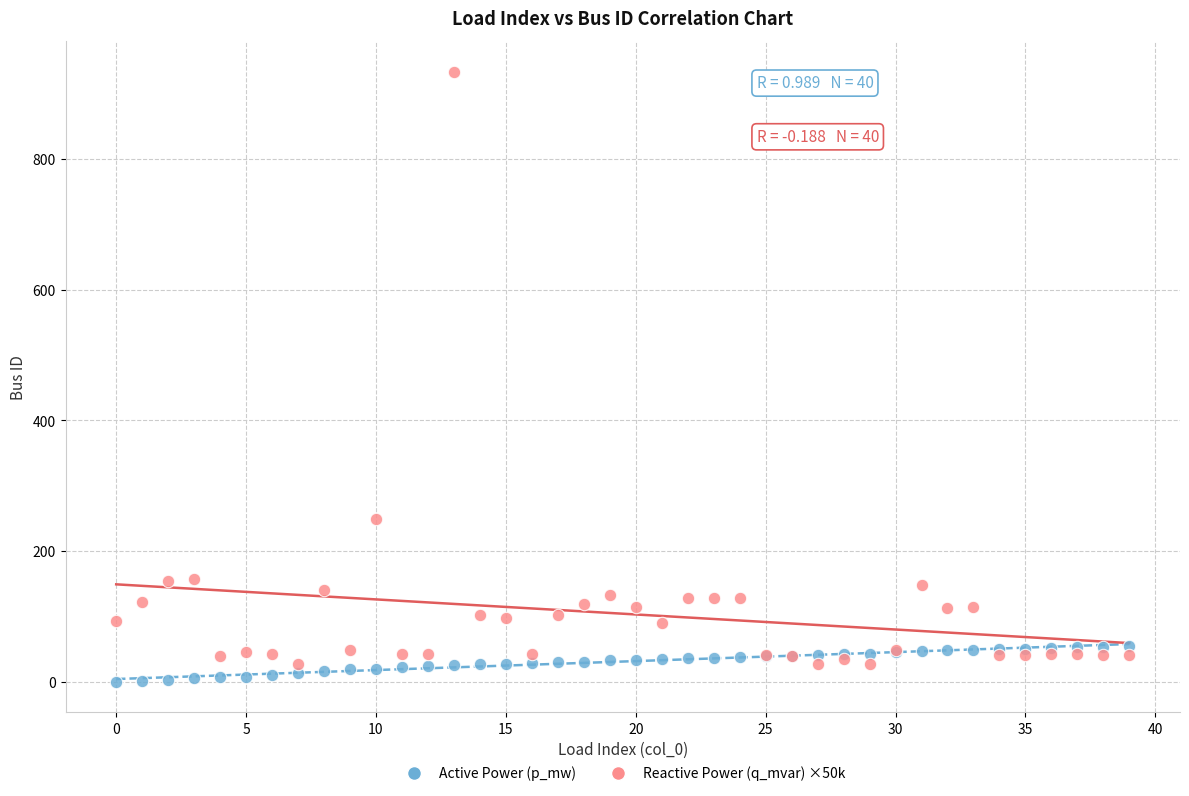

Which series contains the highest Y value?

Reactive Power (q_mvar) ×50k